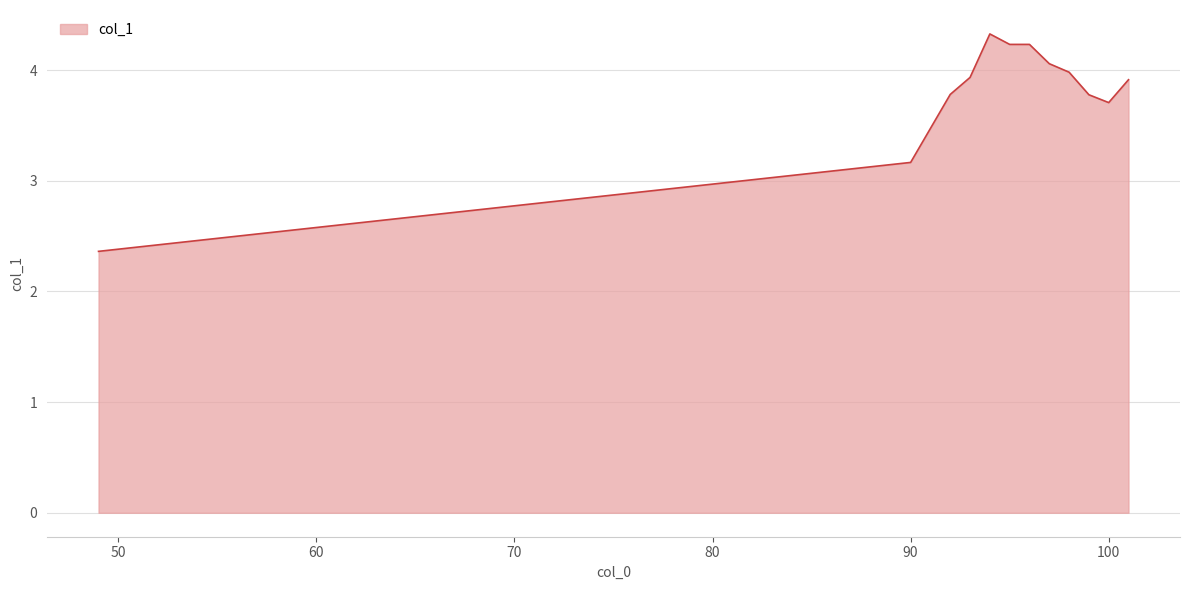

What is the smallest value displayed?

2.4